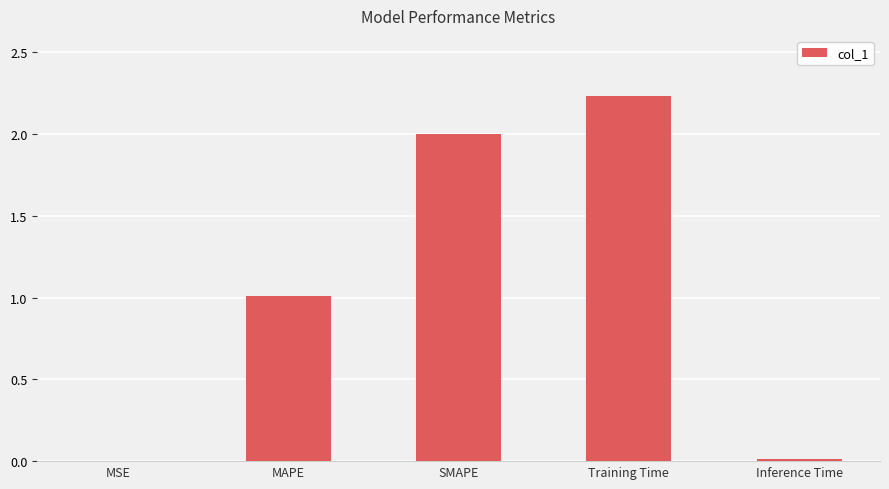

Between SMAPE and MAPE, which is larger?

SMAPE